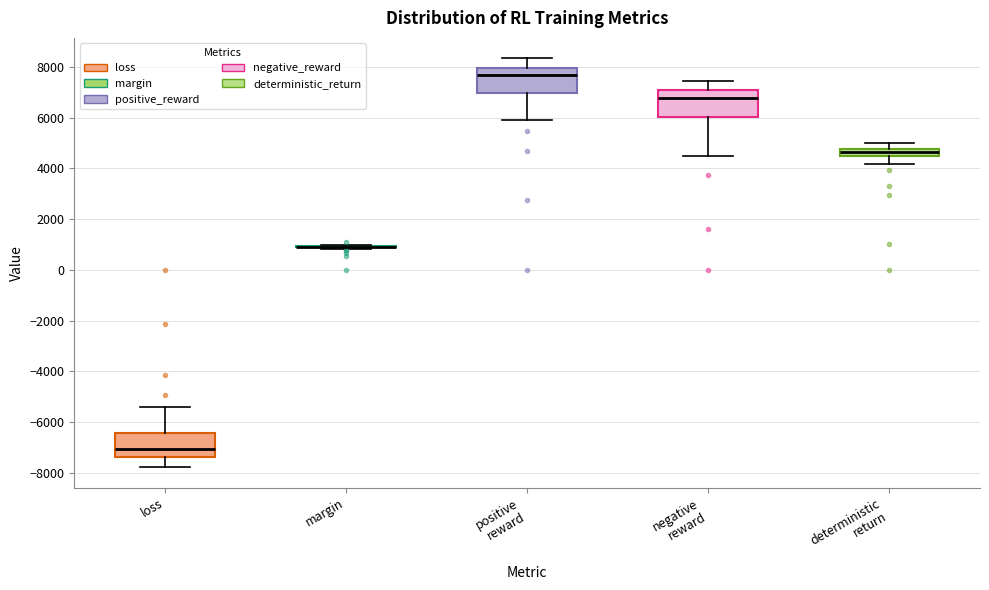

Where is the upper edge of the box for loss on the y-axis? The values are not printed on the chart, so give them approximately, as read against the axis.

-6400